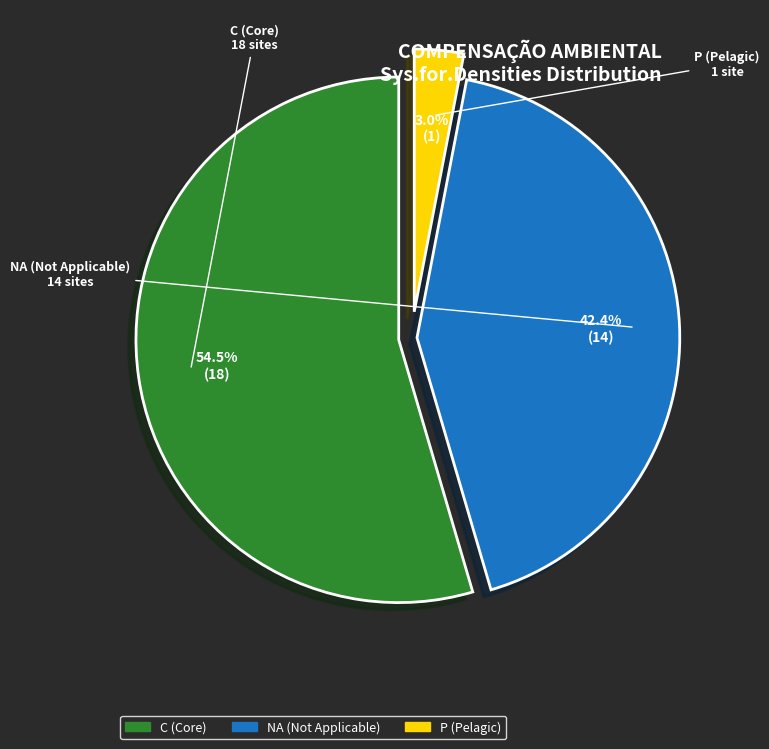

To the nearest percent, what percentage of the pie is P?

3%